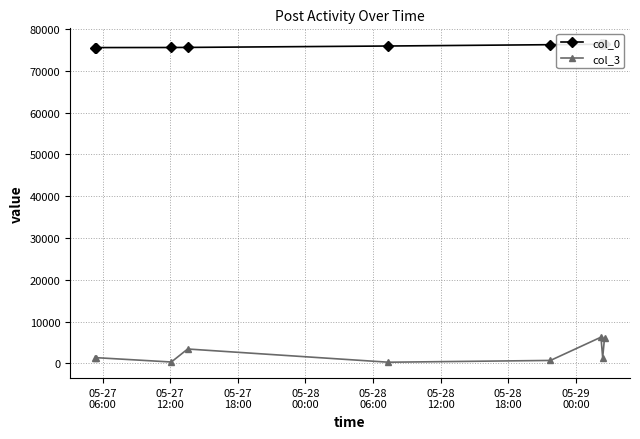

What is the maximum value shown in the chart?

76395